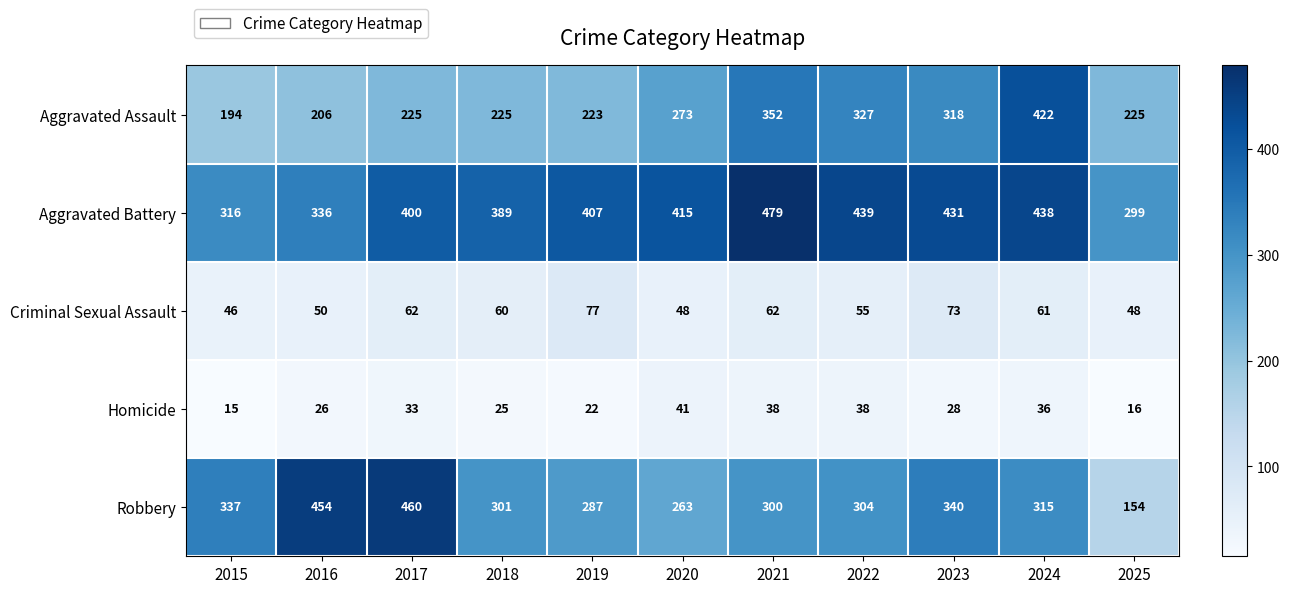

Count the number of categories in the chart.

11